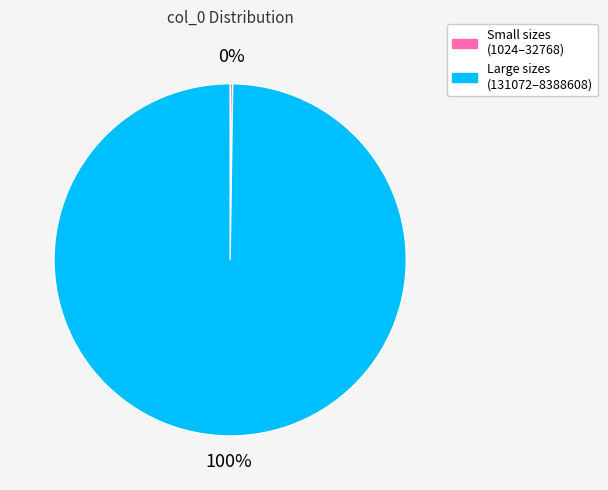

True or false: Large sizes (131072–8388608) accounts for 100% of the total.

True